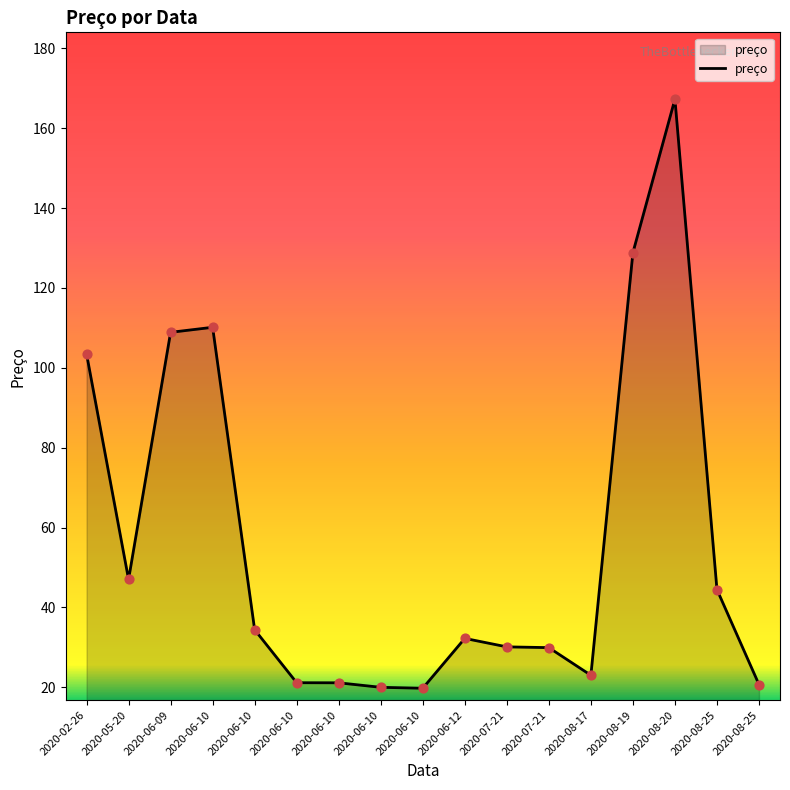

Between 2020-06-10 and 2020-08-25, which is larger?

2020-06-10